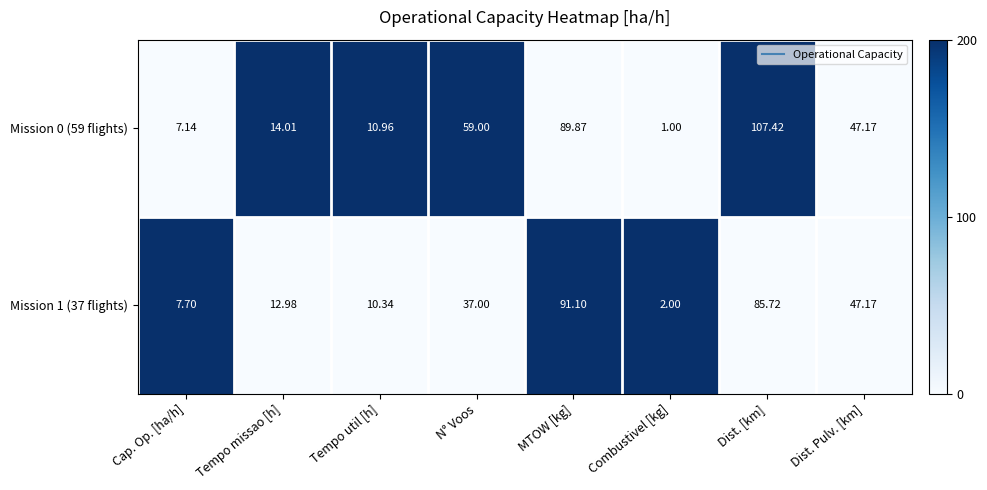

At which label does Mission 0 (59 flights) reach its minimum?

Combustivel [kg]